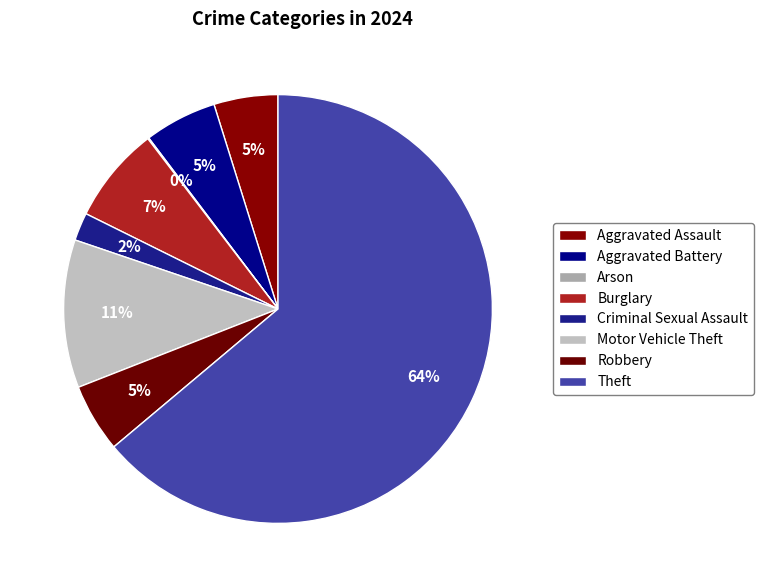

Which category has the smallest portion of the pie?

Arson